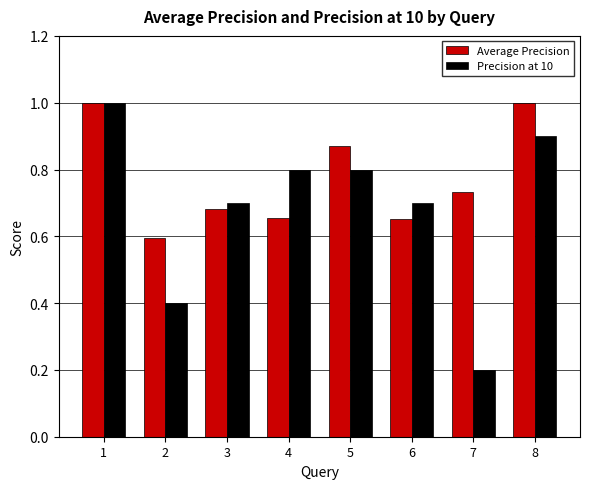

What is the highest value of the Precision at 10 series?

1.0